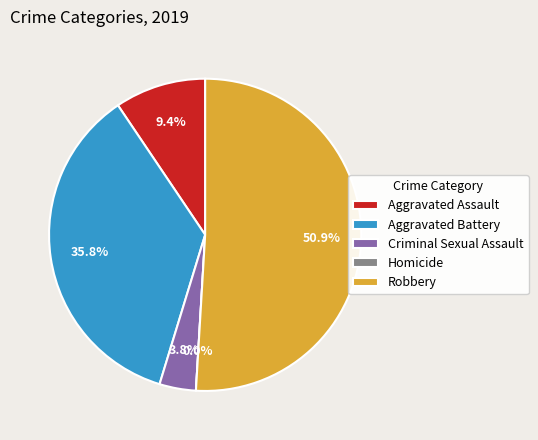

To the nearest percent, what is the difference between the Aggravated Assault and Robbery slice percentages?

42%